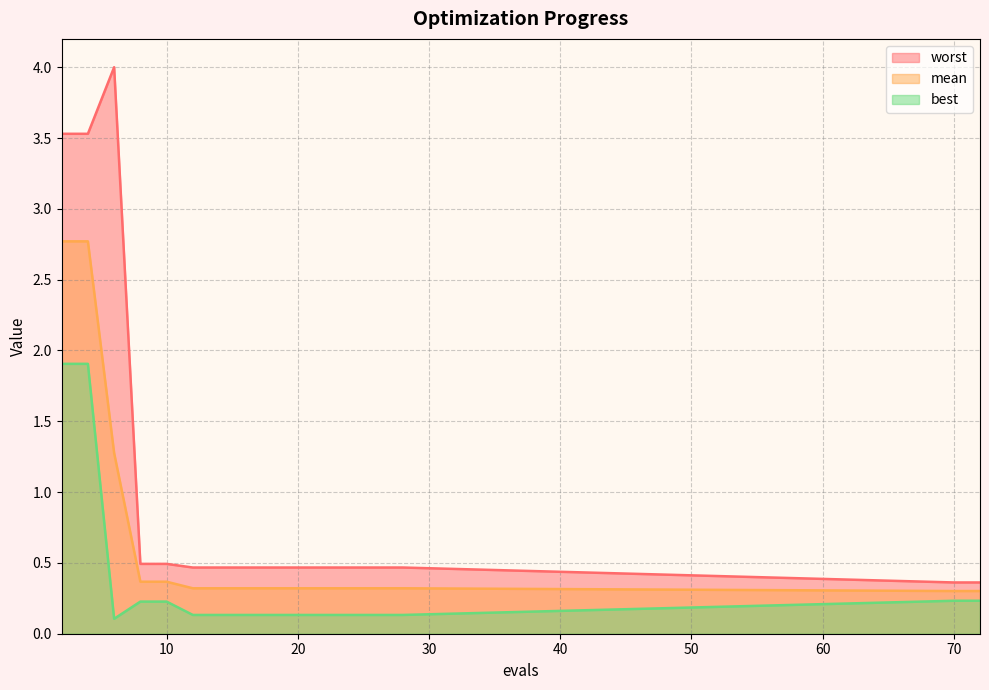

At which category does the chart reach its minimum across all series?

6